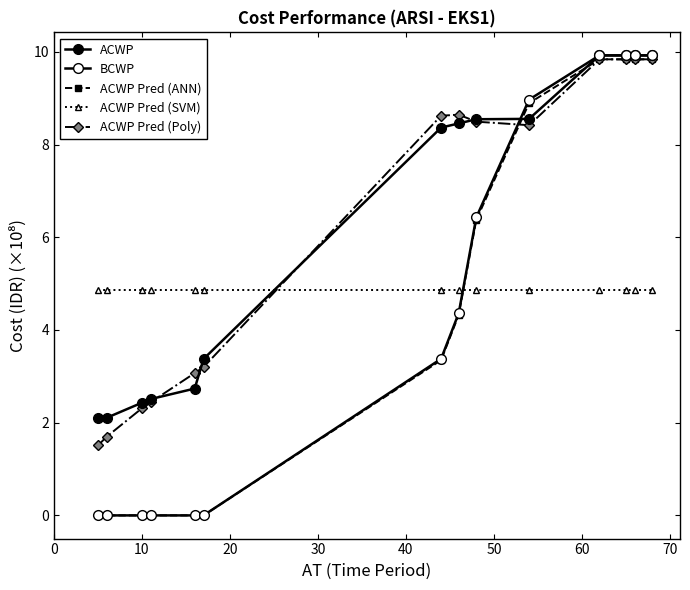

How many values in the ACWP Pred (ANN) series exceed 4?

7